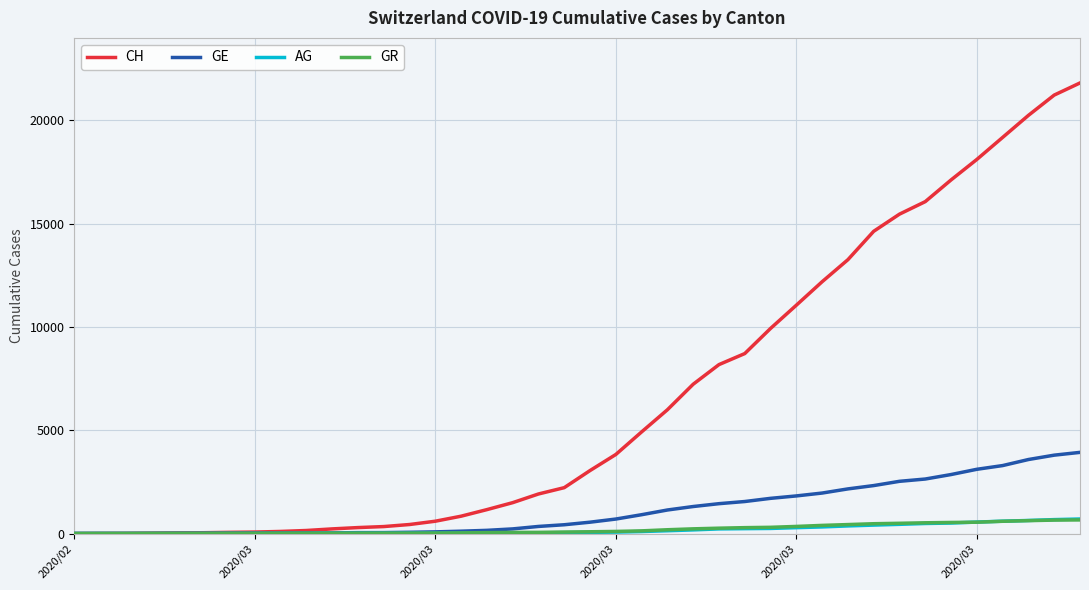

Which series has the largest total across all categories?

CH